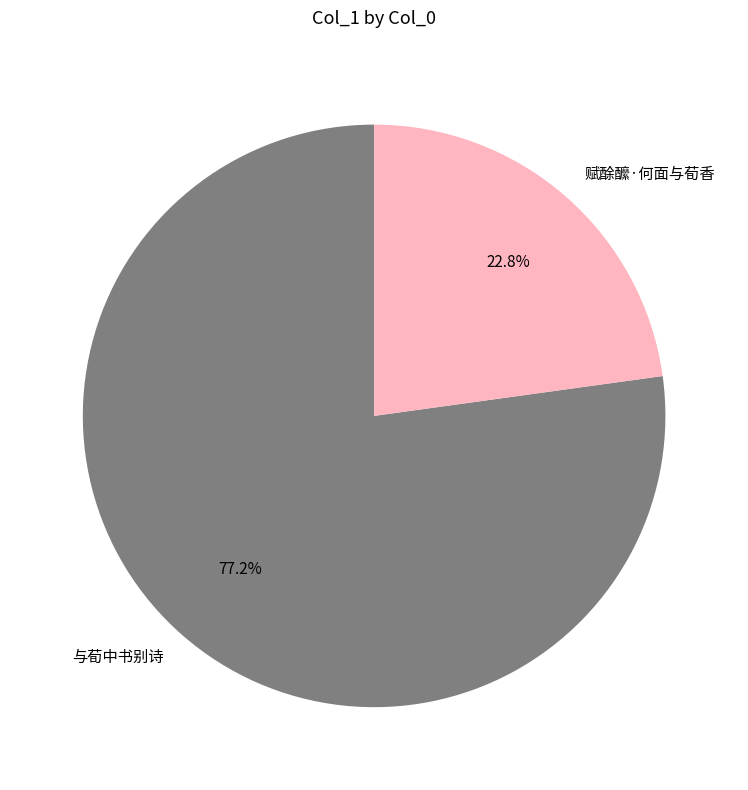

What percentage is the 与荀中书别诗 slice, to the nearest percent?

77%